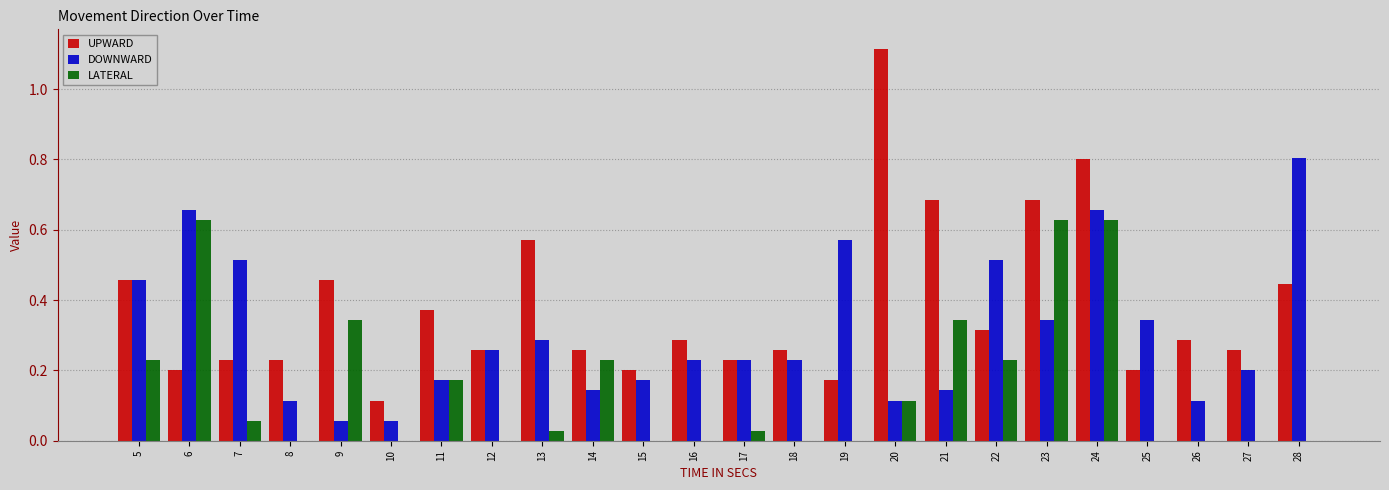

Which series has the largest range (max minus min)?

UPWARD